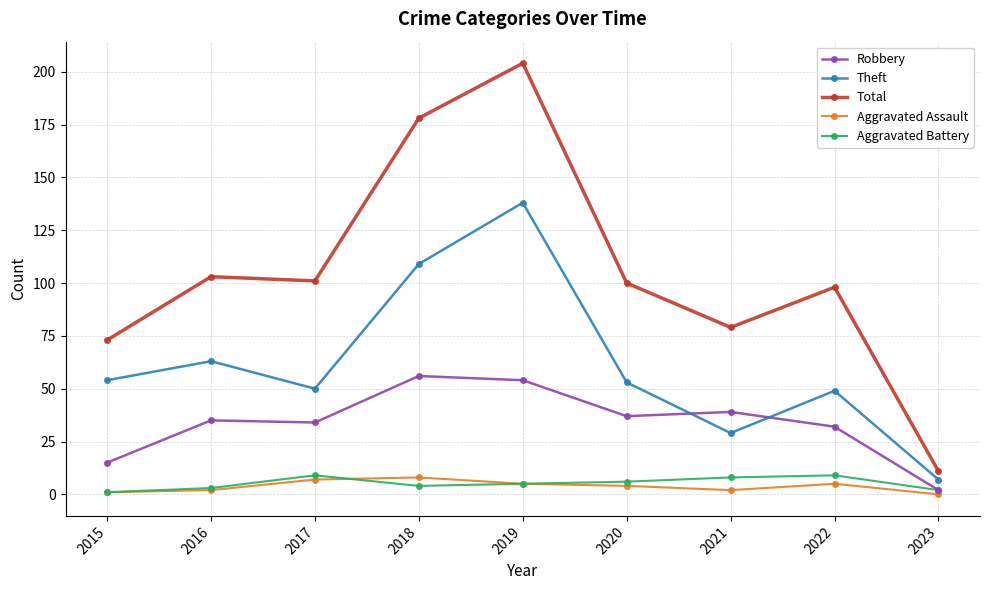

Between 2022 and 2023, which series saw the biggest shift?

Total